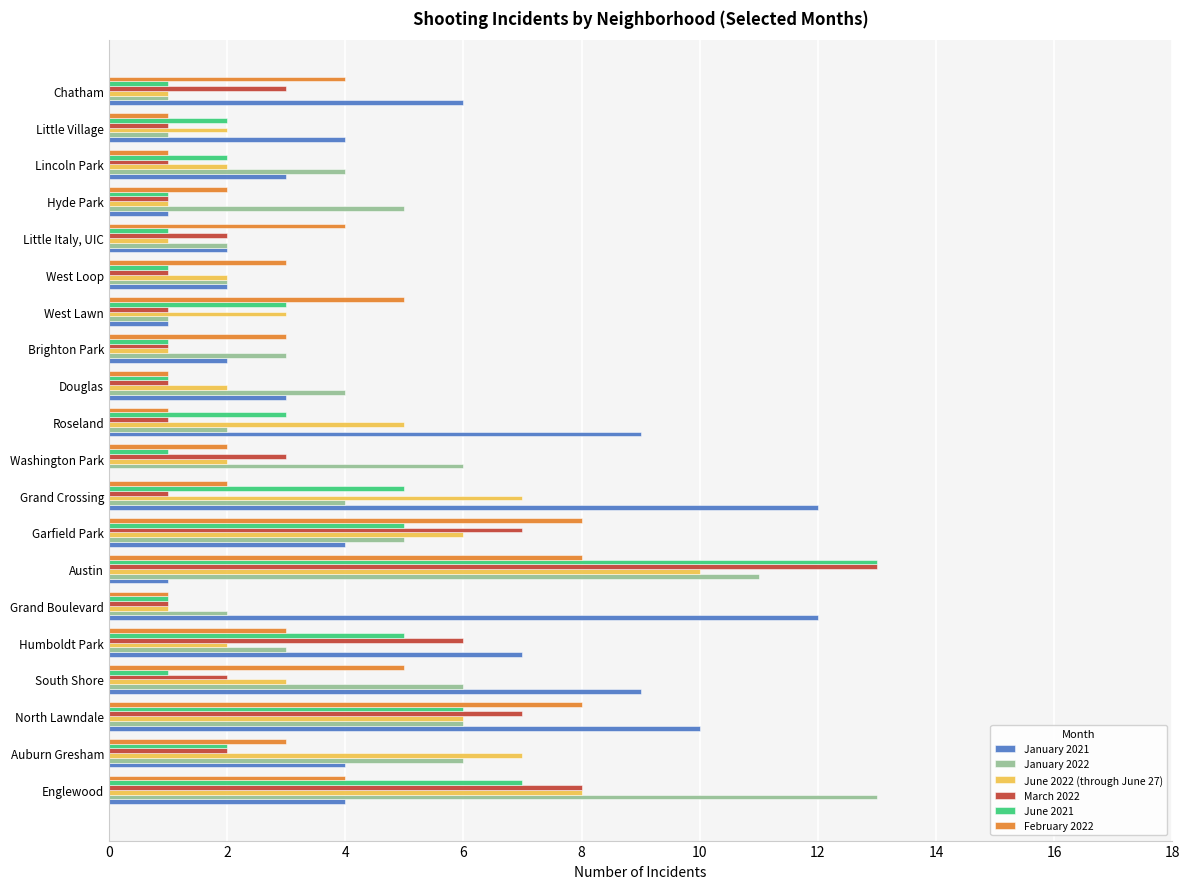

What is the greatest value displayed?

13